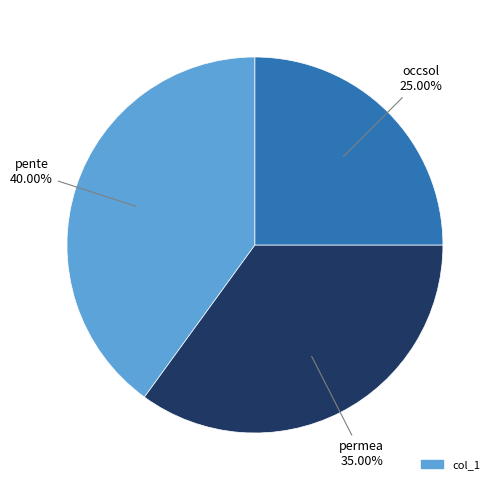

How many segments does this pie chart have?

3